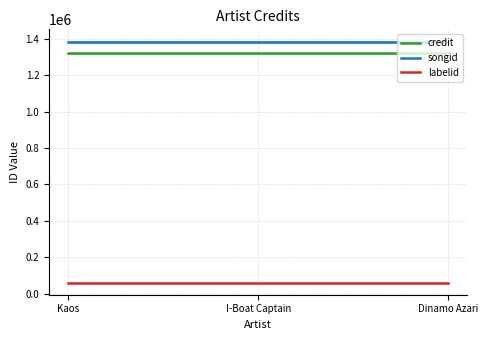

Is this an area chart (filled region under the line)?

No